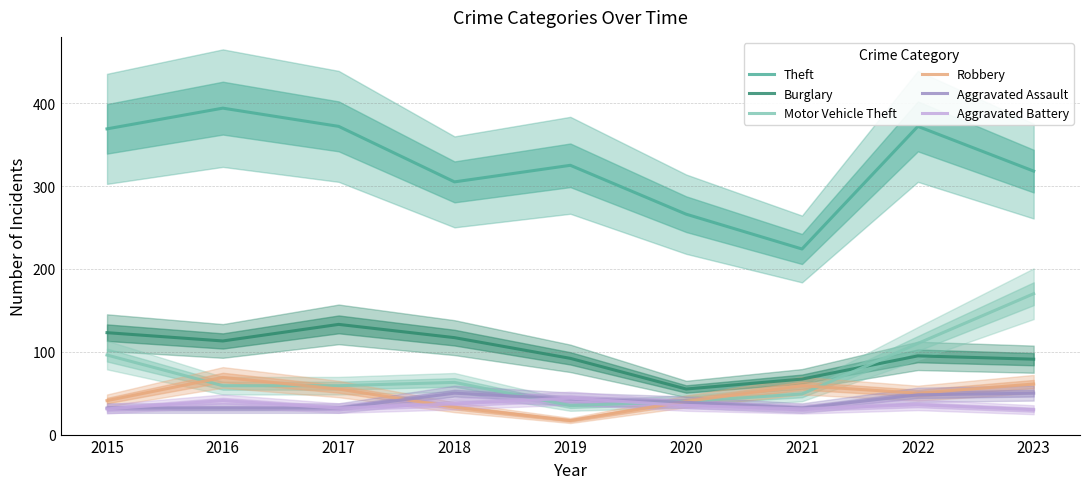

True or false: Robbery has a value of 20 at 2023.

False